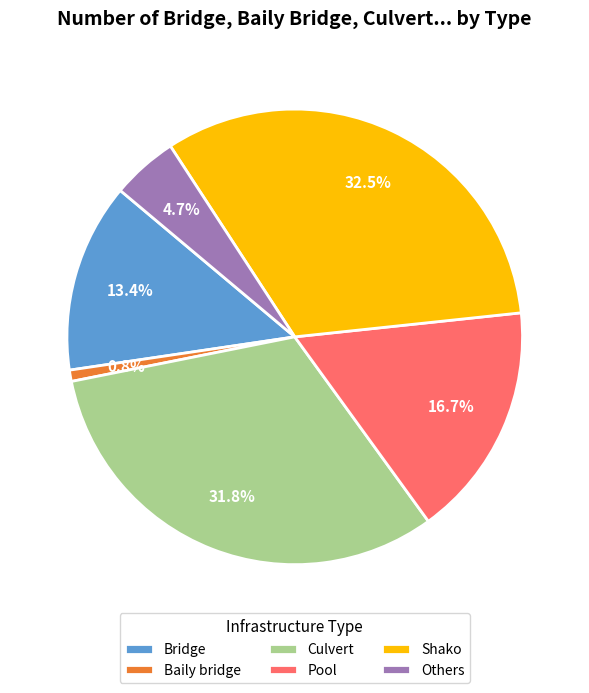

True or false: Bridge accounts for 1% of the total.

False